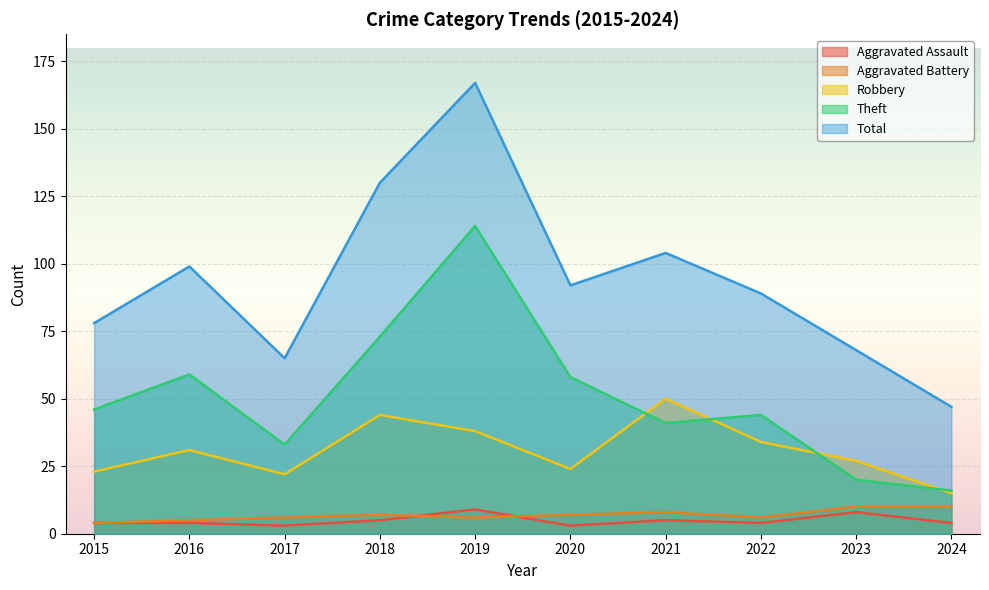

Is it true that Aggravated Battery equals 4 at 2015?

True